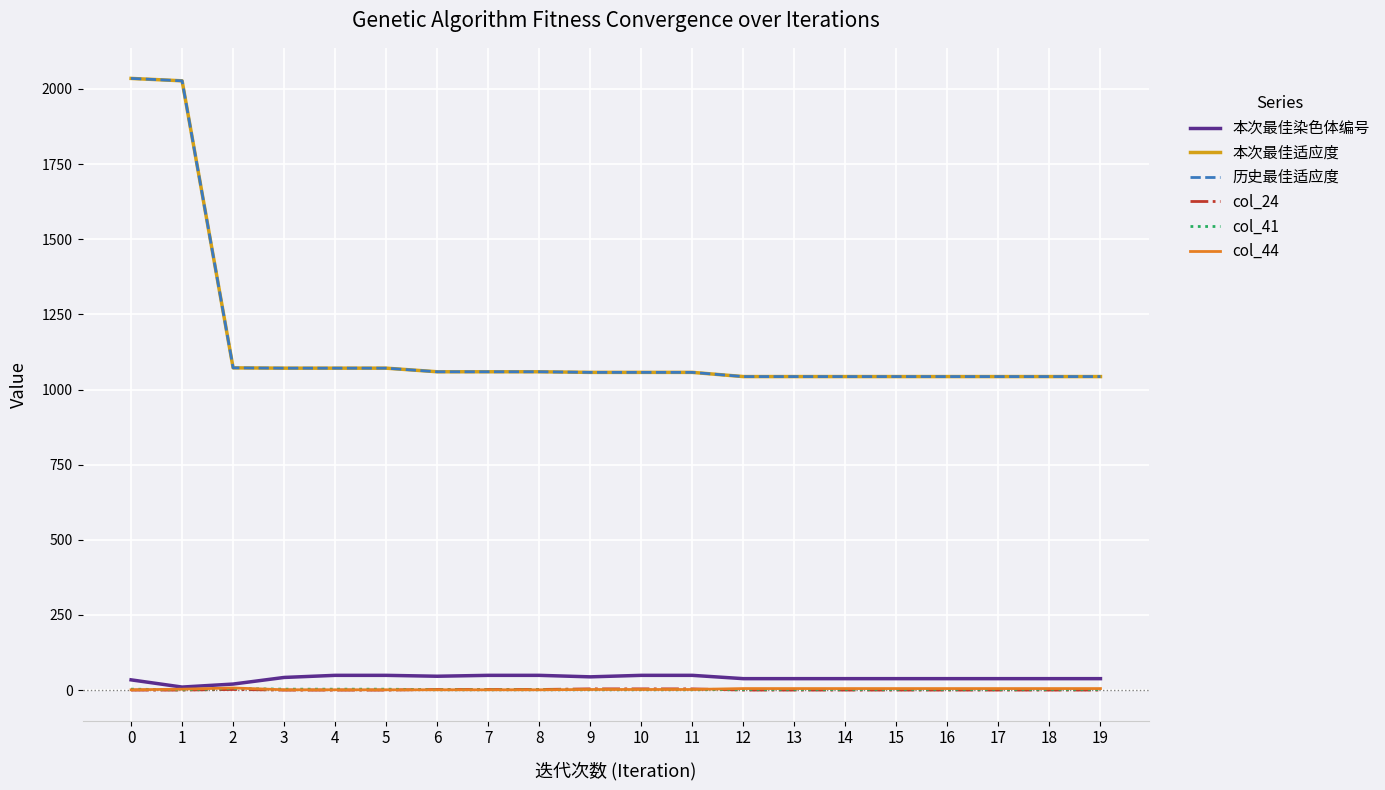

The value of col_24 at 5 is -2. True or false?

False